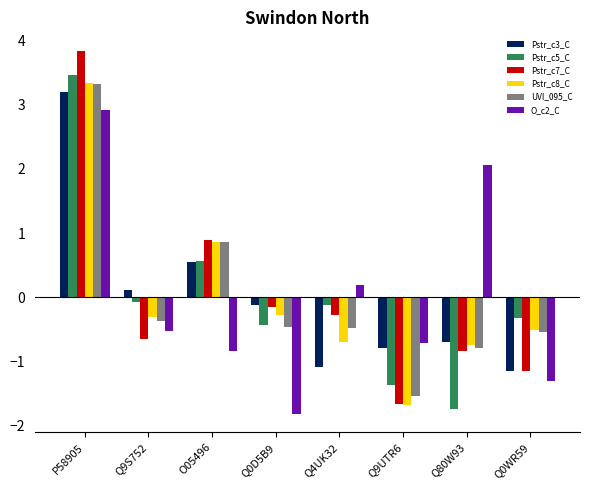

What is the difference between the highest and lowest values at Q0D5B9?

1.7